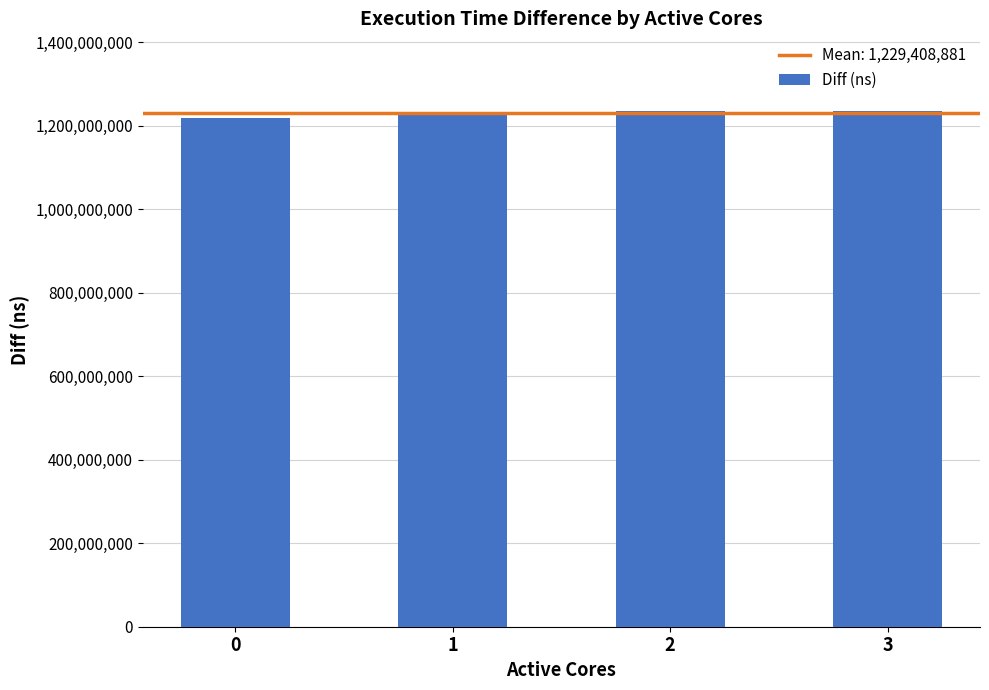

Approximately how many times larger is the value at 2 compared to 3?

1.0